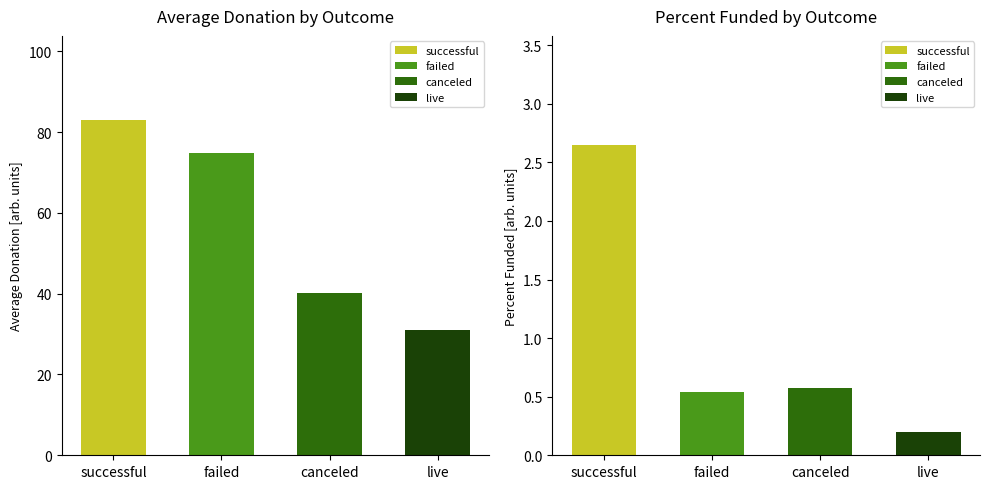

The value of average donation at failed is 110.9. True or false?

False